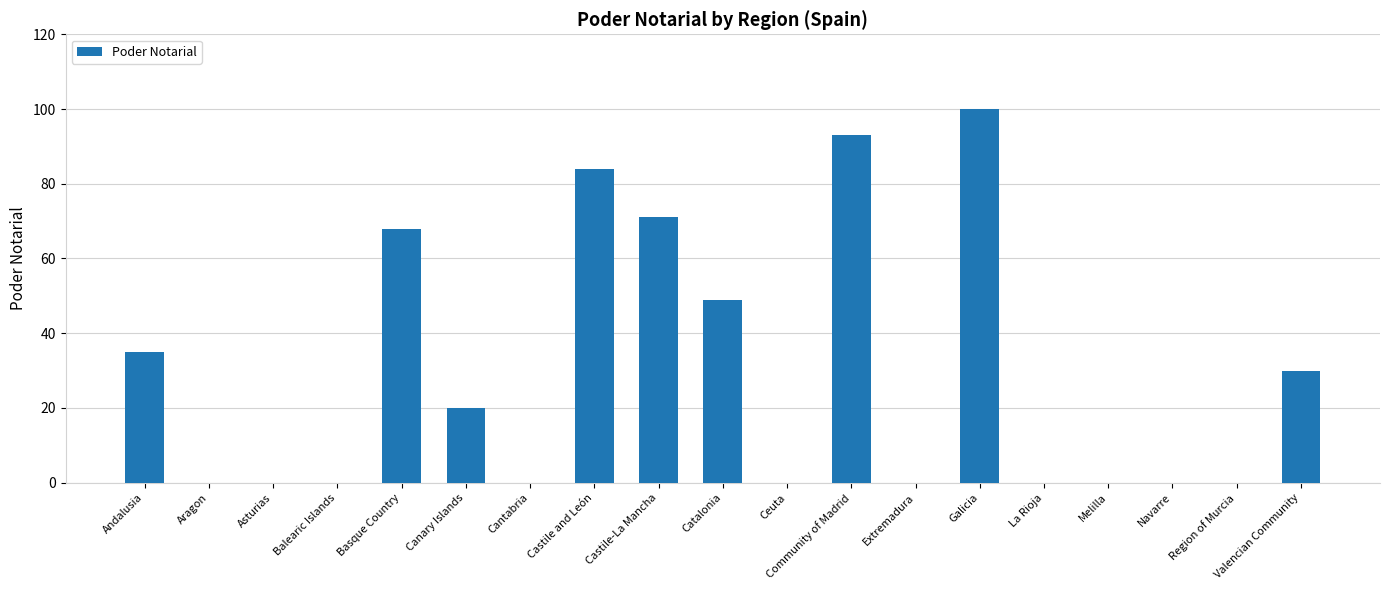

What is the sum of the values at Andalusia and Galicia?

135